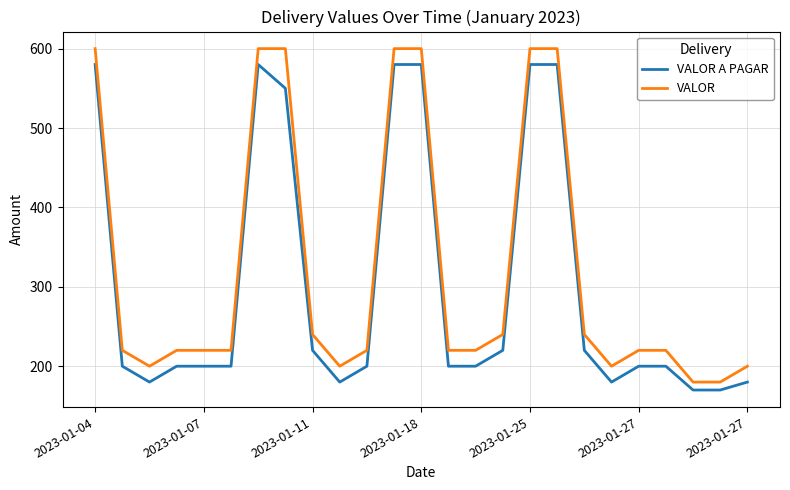

Rank the series by their average value, from lowest to highest.

VALOR A PAGAR, VALOR